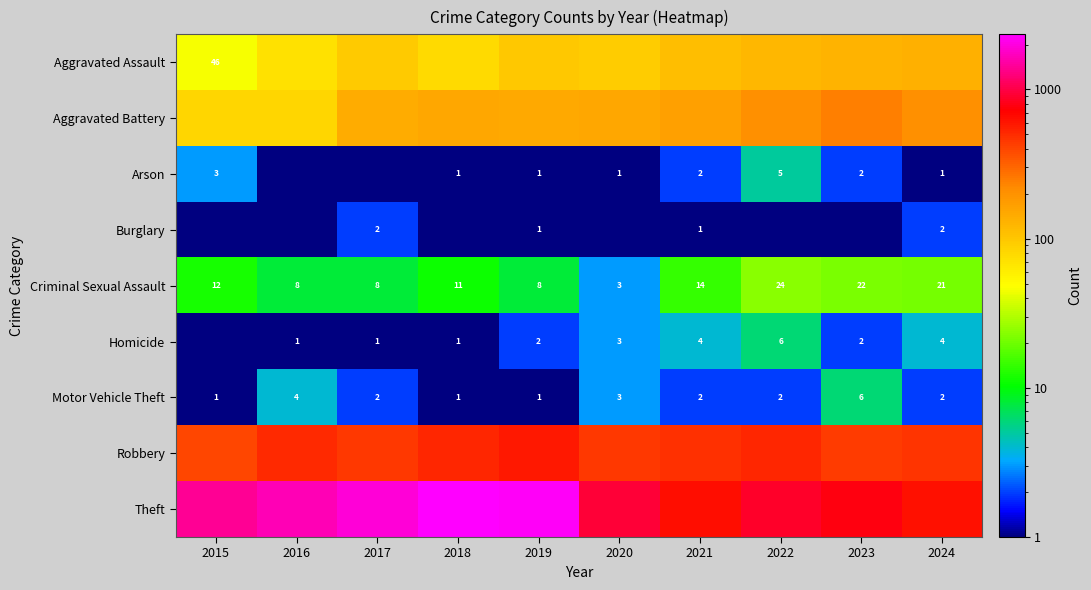

What is the total value across all series at 2016?

2352.0